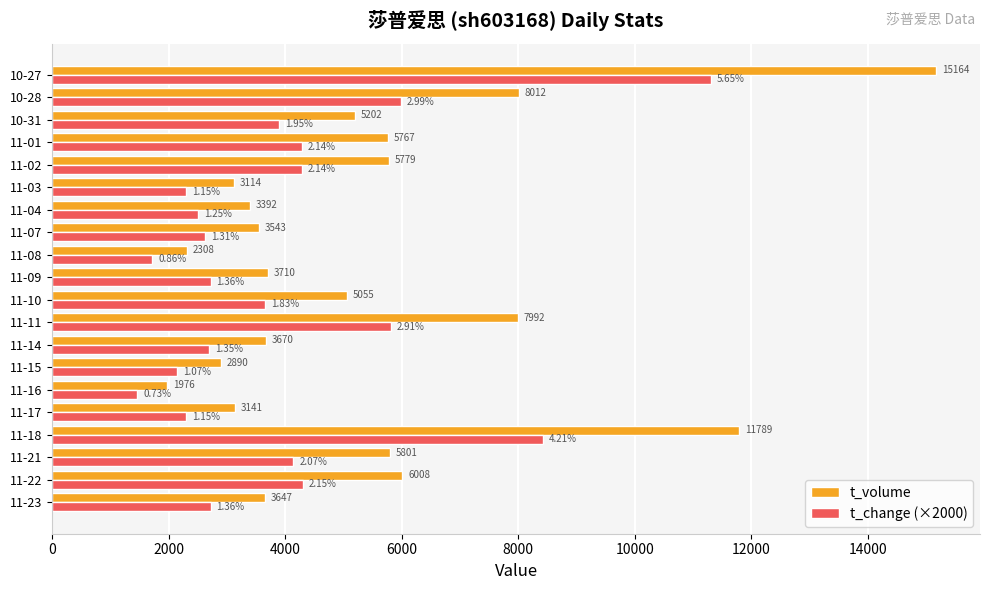

What is the average value of the t_change (×2000) series?

3963